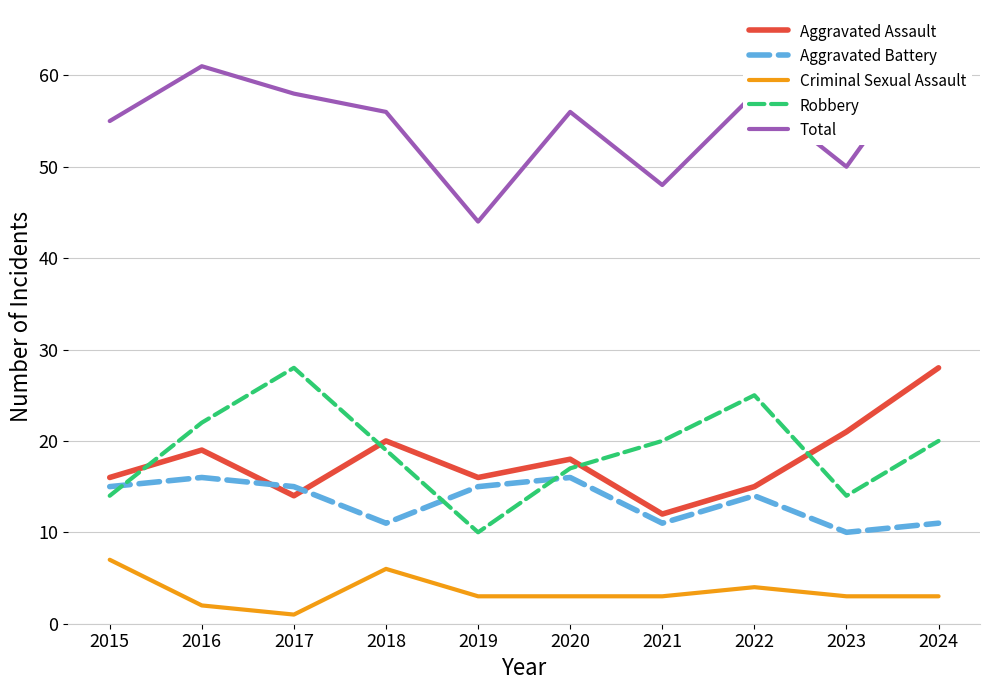

At which label does Aggravated Battery reach its minimum?

2023